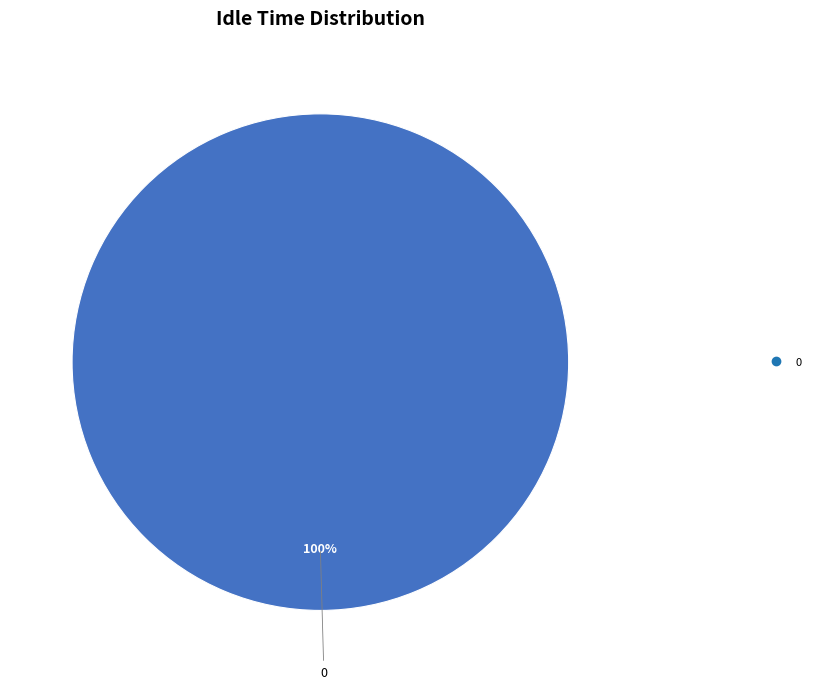

How many segments does this pie chart have?

1